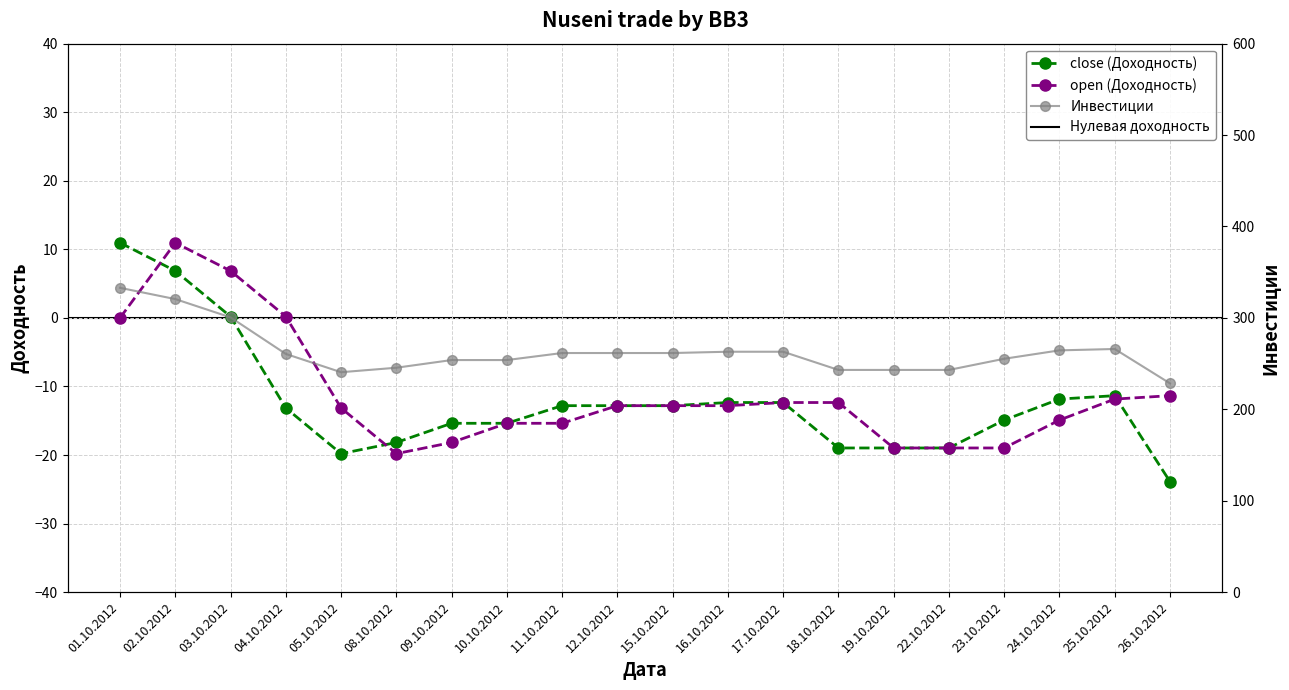

Rank the categories by close (Доходность) value from lowest to highest.

26.10.2012, 05.10.2012, 18.10.2012, 19.10.2012, 22.10.2012, 08.10.2012, 09.10.2012, 10.10.2012, 23.10.2012, 04.10.2012, 11.10.2012, 12.10.2012, 15.10.2012, 16.10.2012, 17.10.2012, 24.10.2012, 25.10.2012, 03.10.2012, 02.10.2012, 01.10.2012